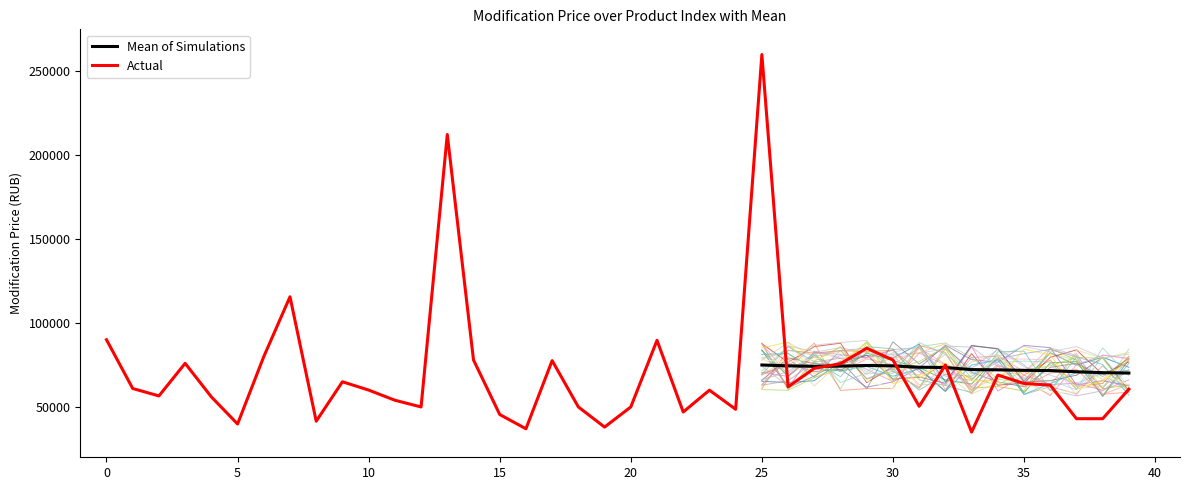

What is the sum of the values at 3 and 1?

136980